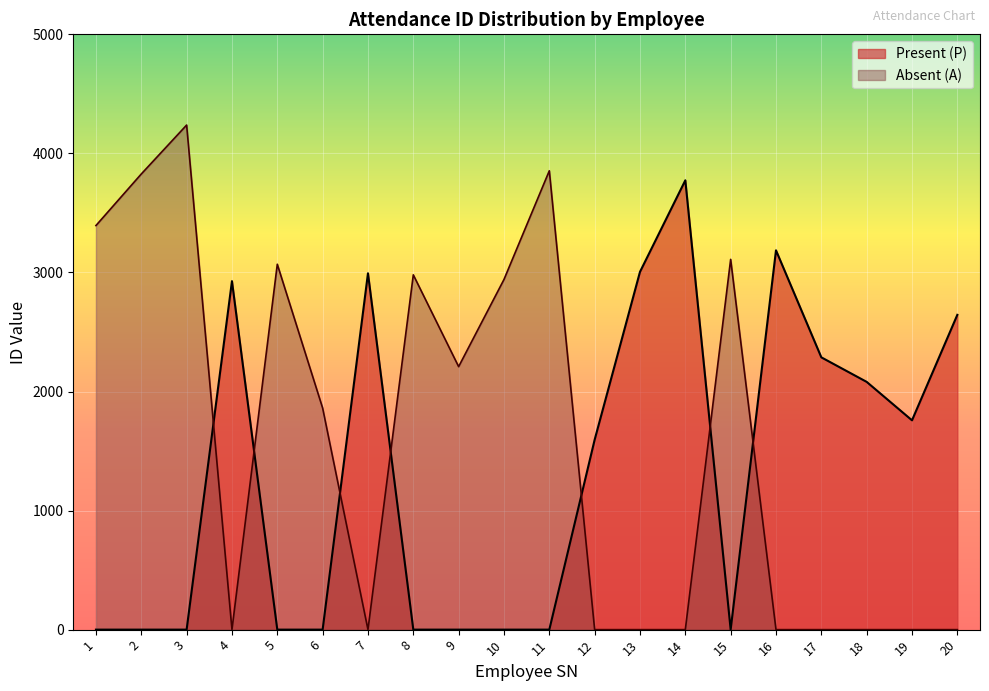

What is the difference between the values at 5 and 9?

860